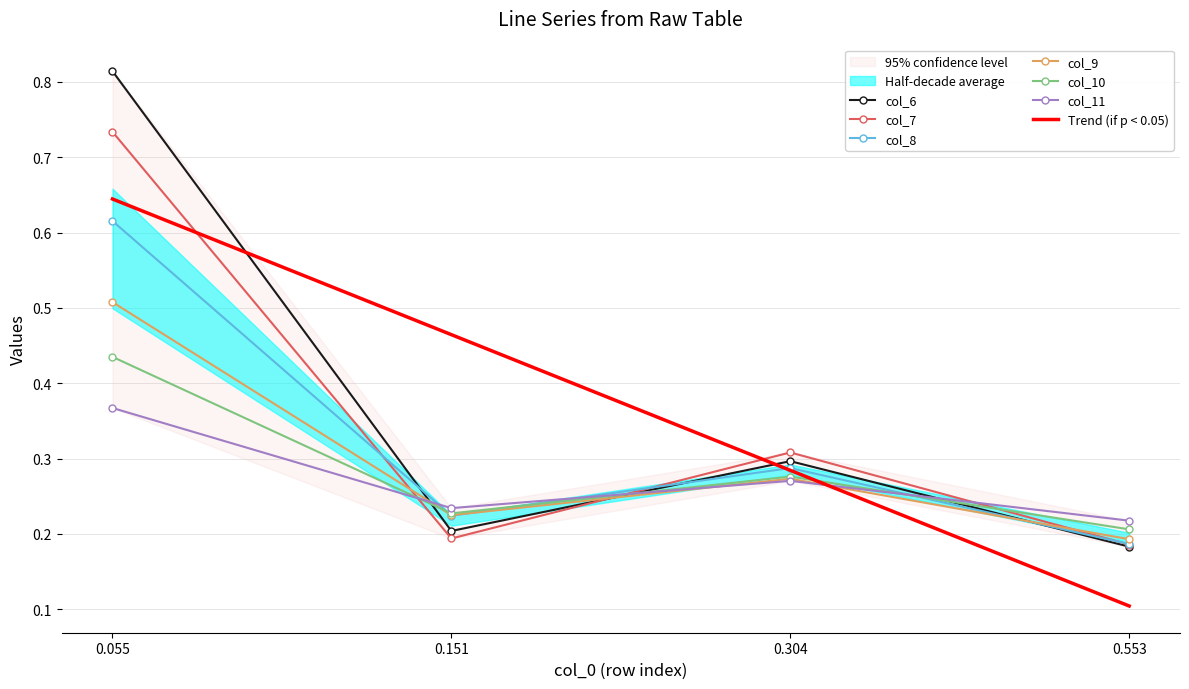

Which series has the largest range (max minus min)?

col_6